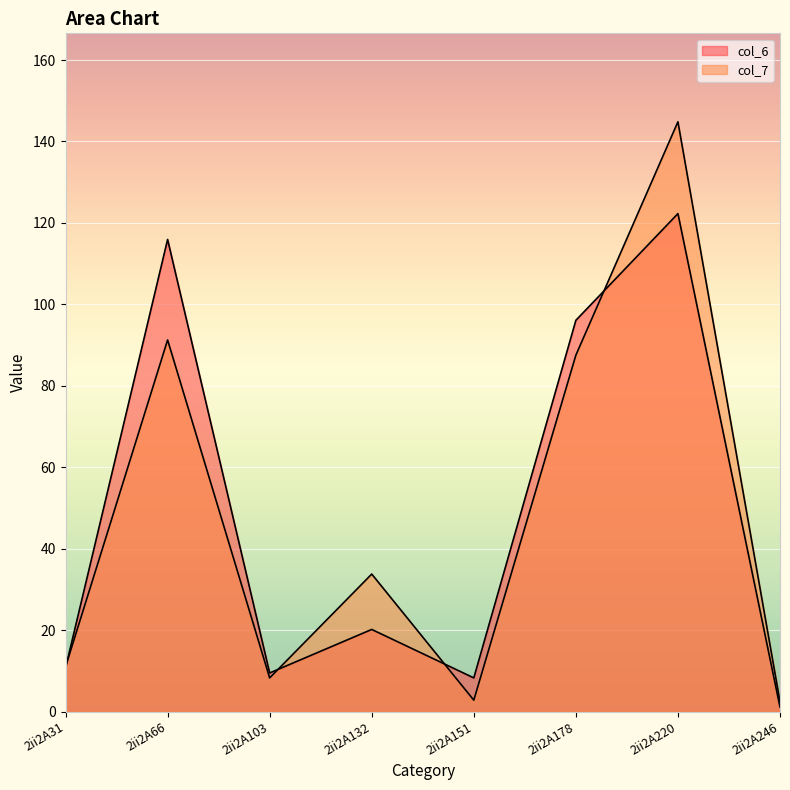

Reading left to right, transcribe all the data shown in this chart.

col_6: 2ii2A31=10.7	2ii2A66=115.9	2ii2A103=9.5	2ii2A132=20.2	2ii2A151=8.3	2ii2A178=96.1	2ii2A220=122.3	2ii2A246=1.1
col_7: 2ii2A31=11.0	2ii2A66=91.3	2ii2A103=8.3	2ii2A132=33.8	2ii2A151=2.8	2ii2A178=87.5	2ii2A220=144.8	2ii2A246=2.4